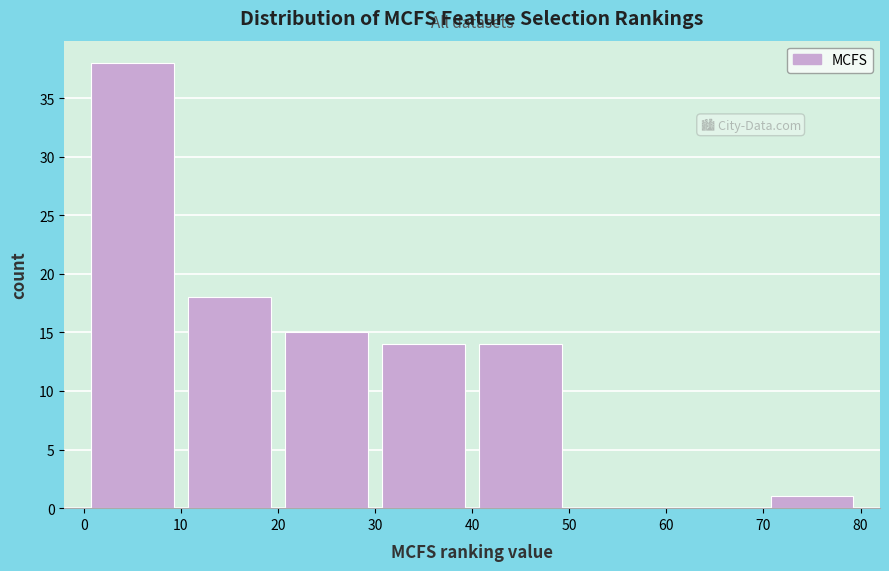

Which range on the x-axis has the tallest bar?

0 to 10